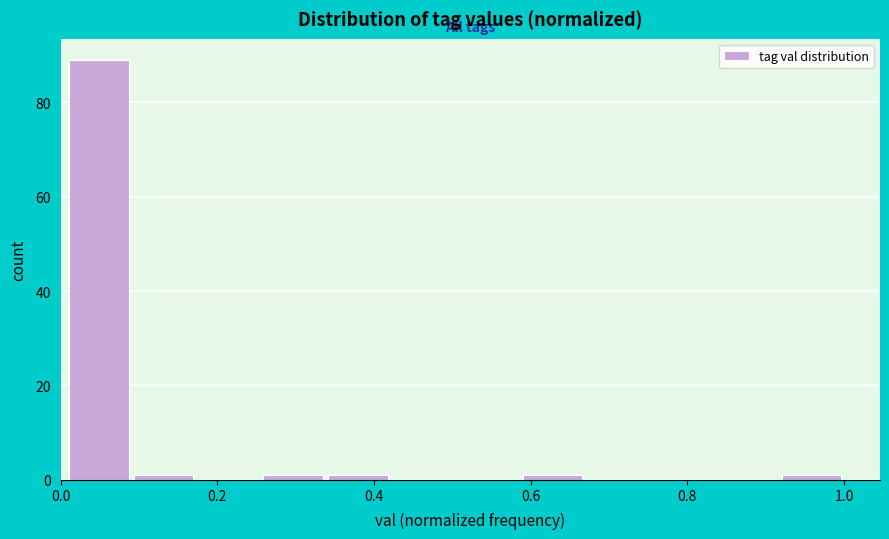

Which range on the x-axis has the tallest bar?

0.00 to 0.10